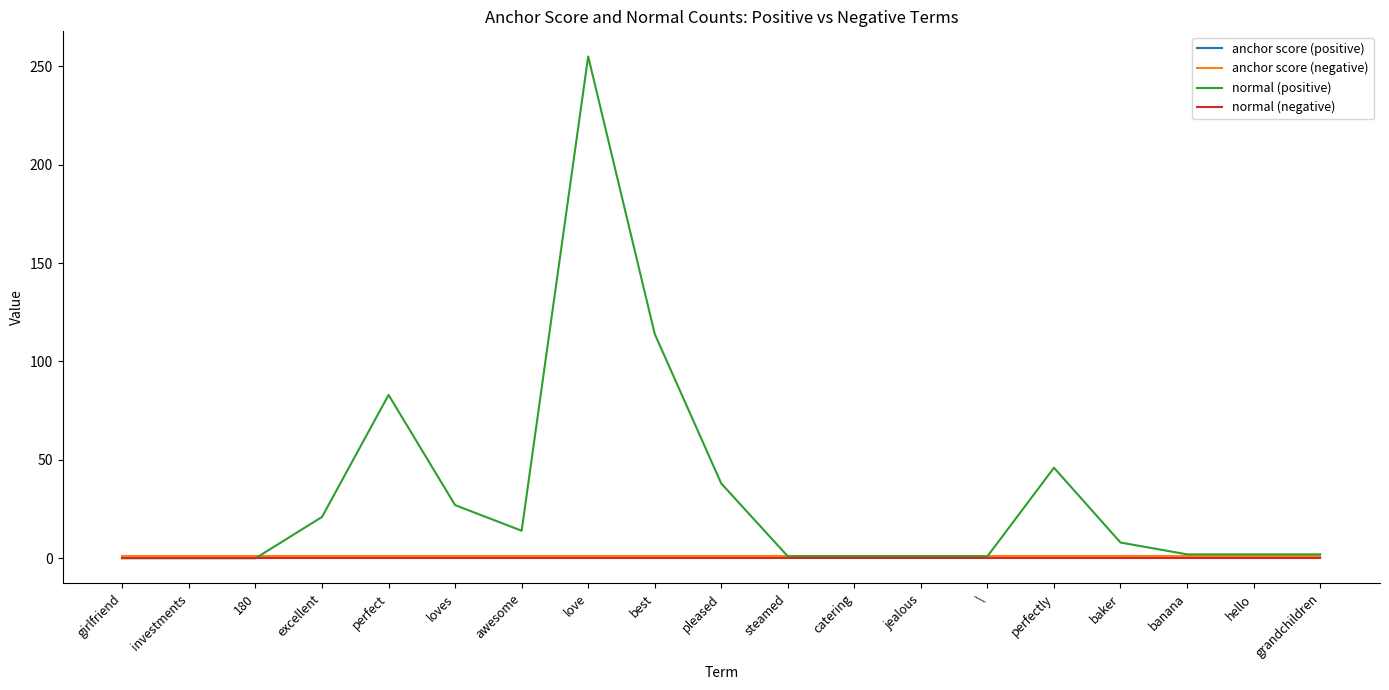

At how many categories does at least one series exceed 80?

3